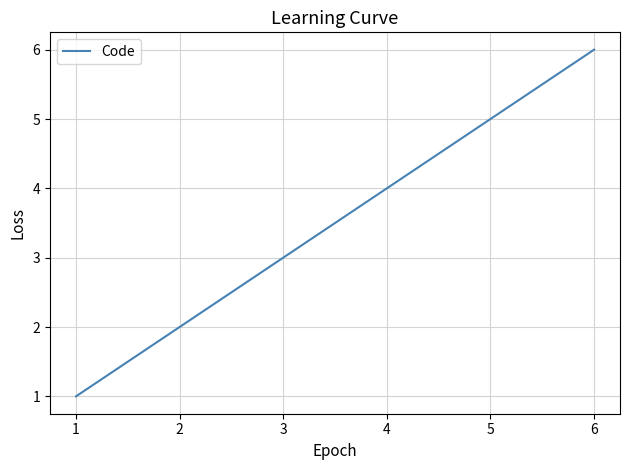

What is the difference between the values at 4 and 1?

3